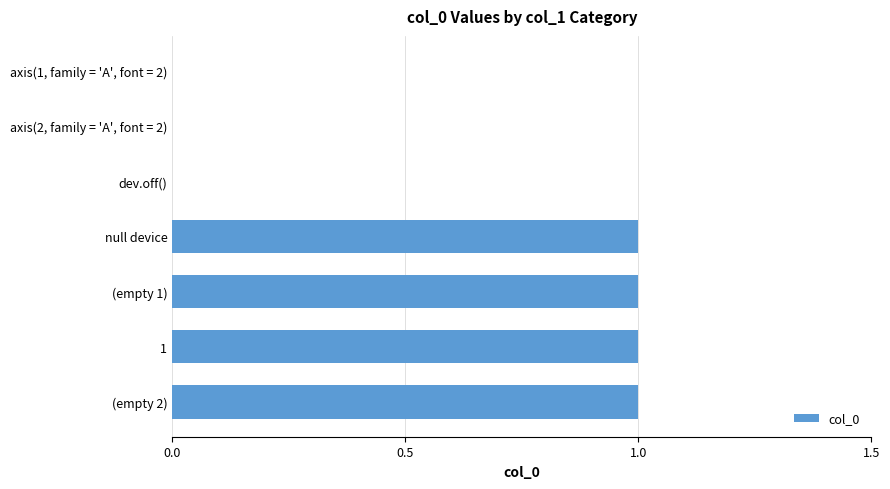

Is it true that the value at axis(2, family = 'A', font = 2) is 0?

True